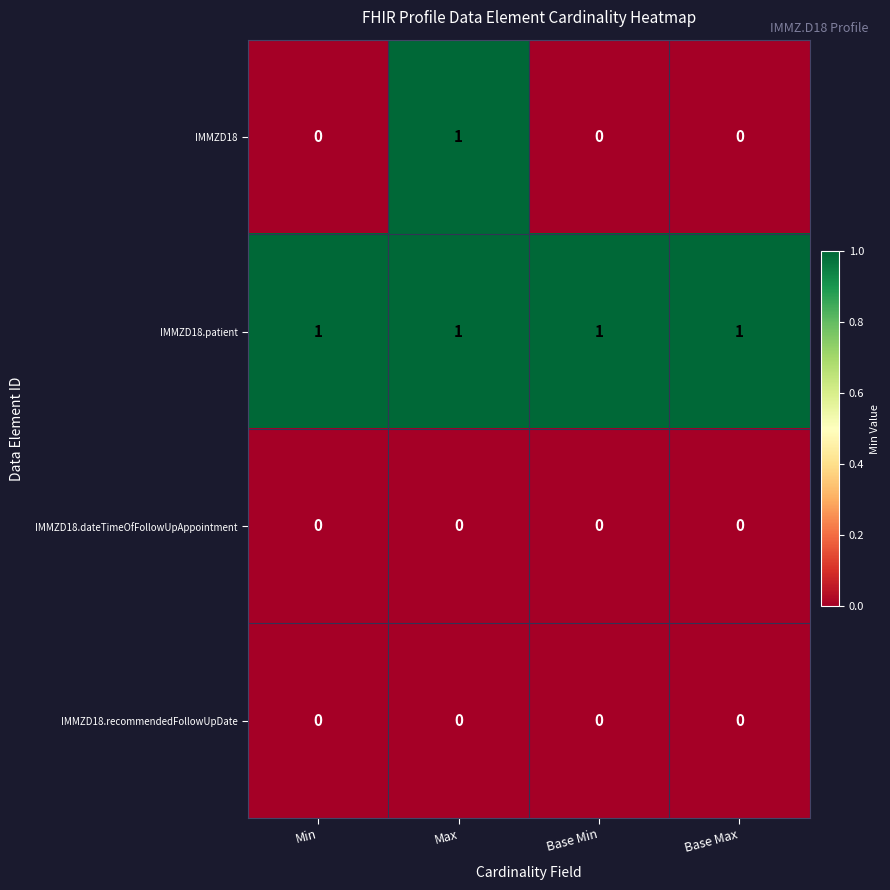

Reading right to left, list all the values displayed in this chart.

IMMZD18: 0	0	1	0
IMMZD18.patient: 1	1	1	1
IMMZD18.dateTimeOfFollowUpAppointment: 0	0	0	0
IMMZD18.recommendedFollowUpDate: 0	0	0	0